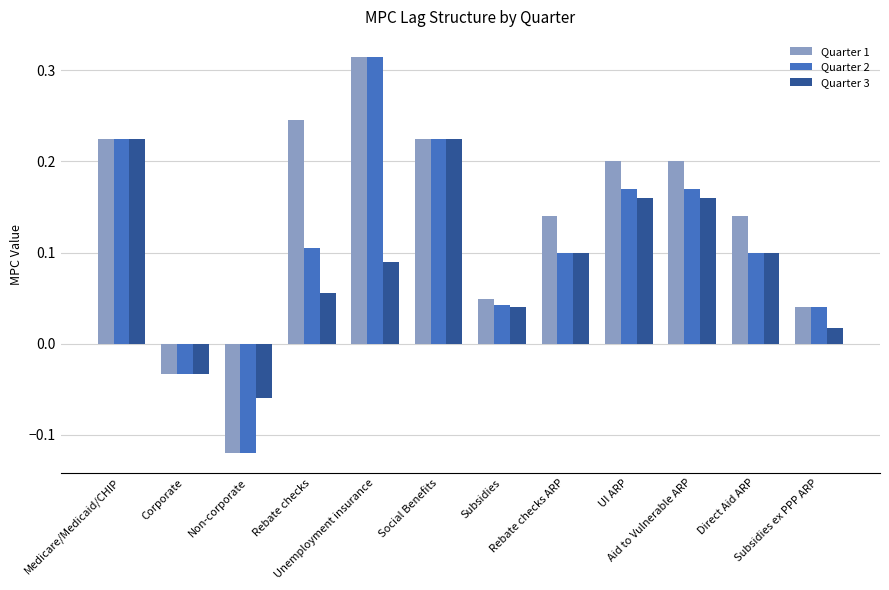

What is the difference between the maximum and minimum values in the Quarter 1 series?

0.4